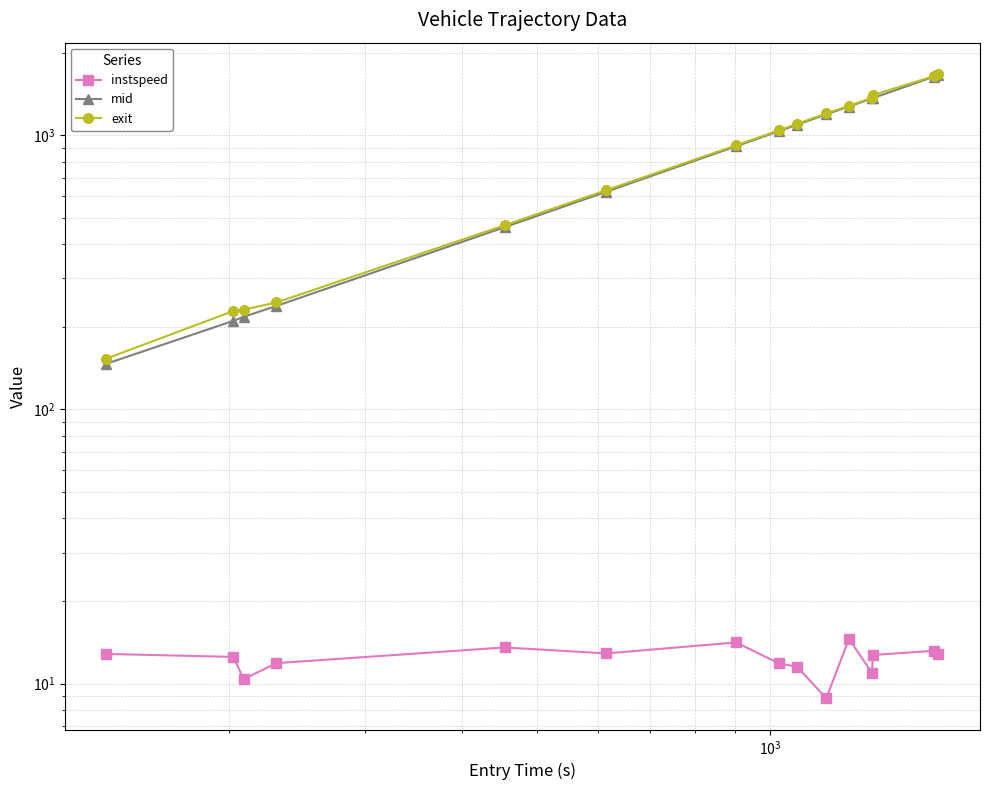

List the series in order of their peak value, lowest first.

instspeed, mid, exit